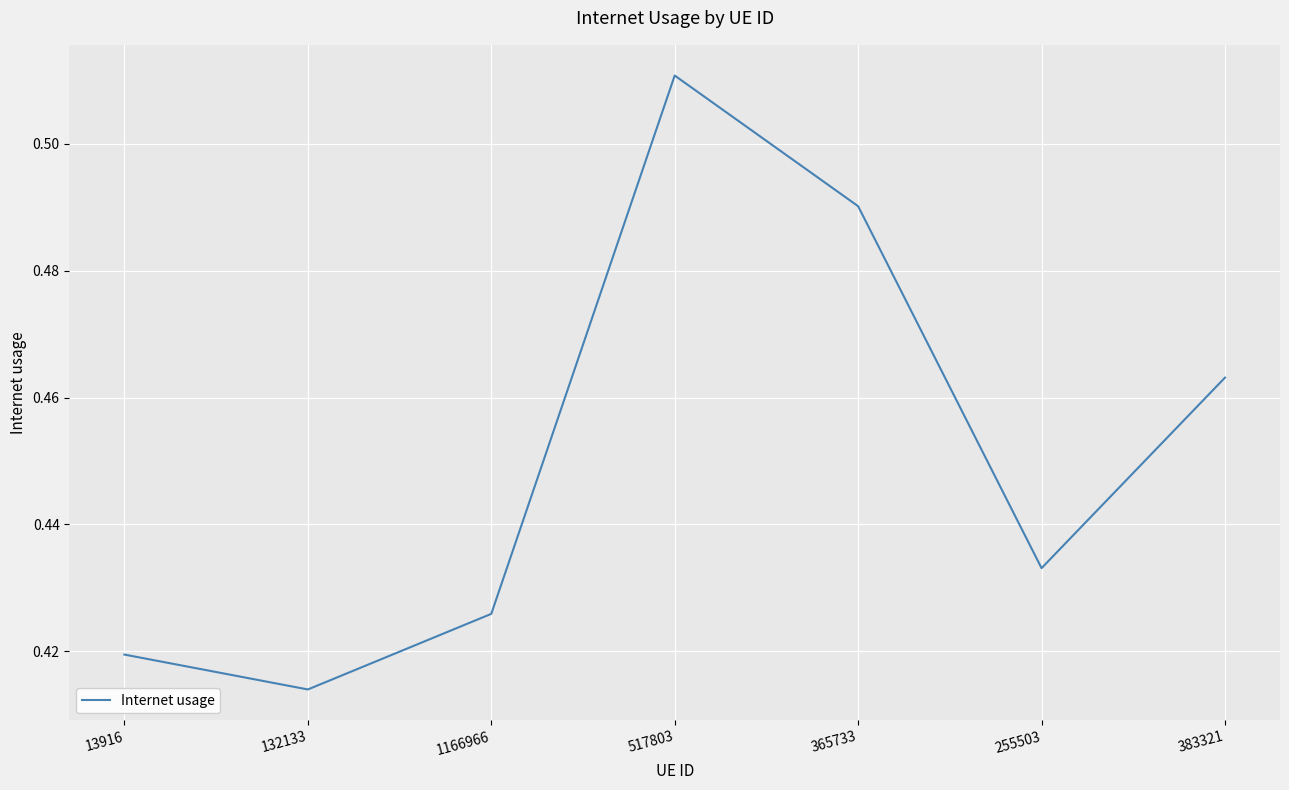

What is the sum of the values at 13916 and 132133?

0.8